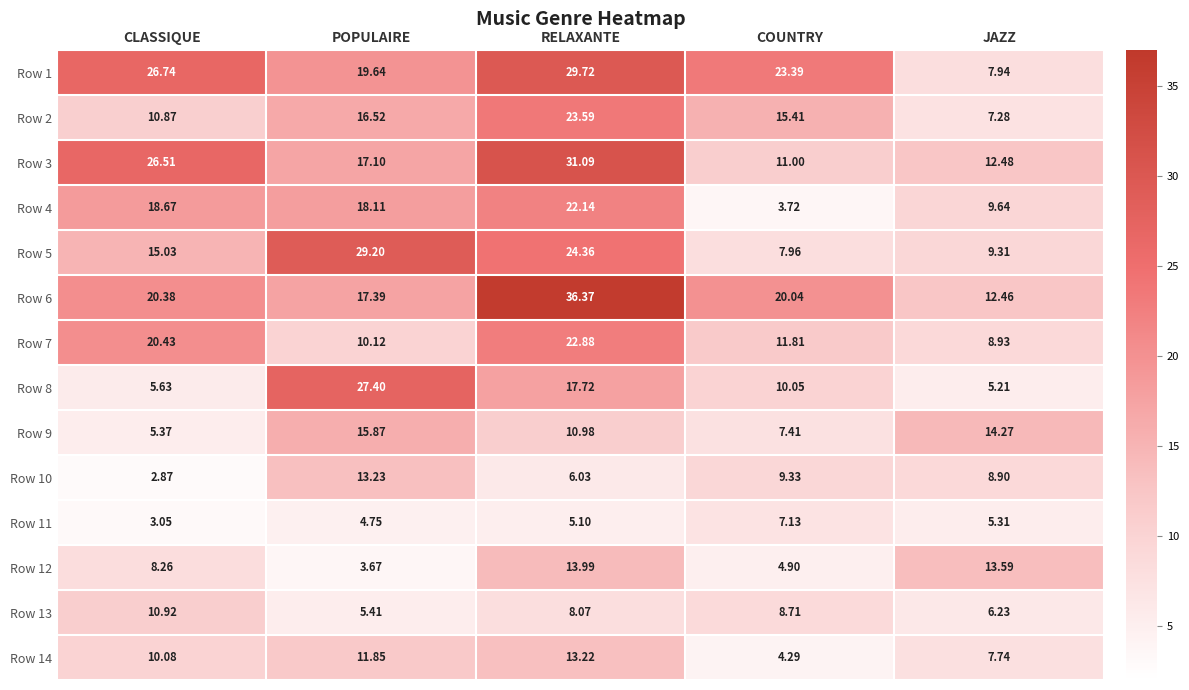

Which series has the widest spread of values?

Row 6